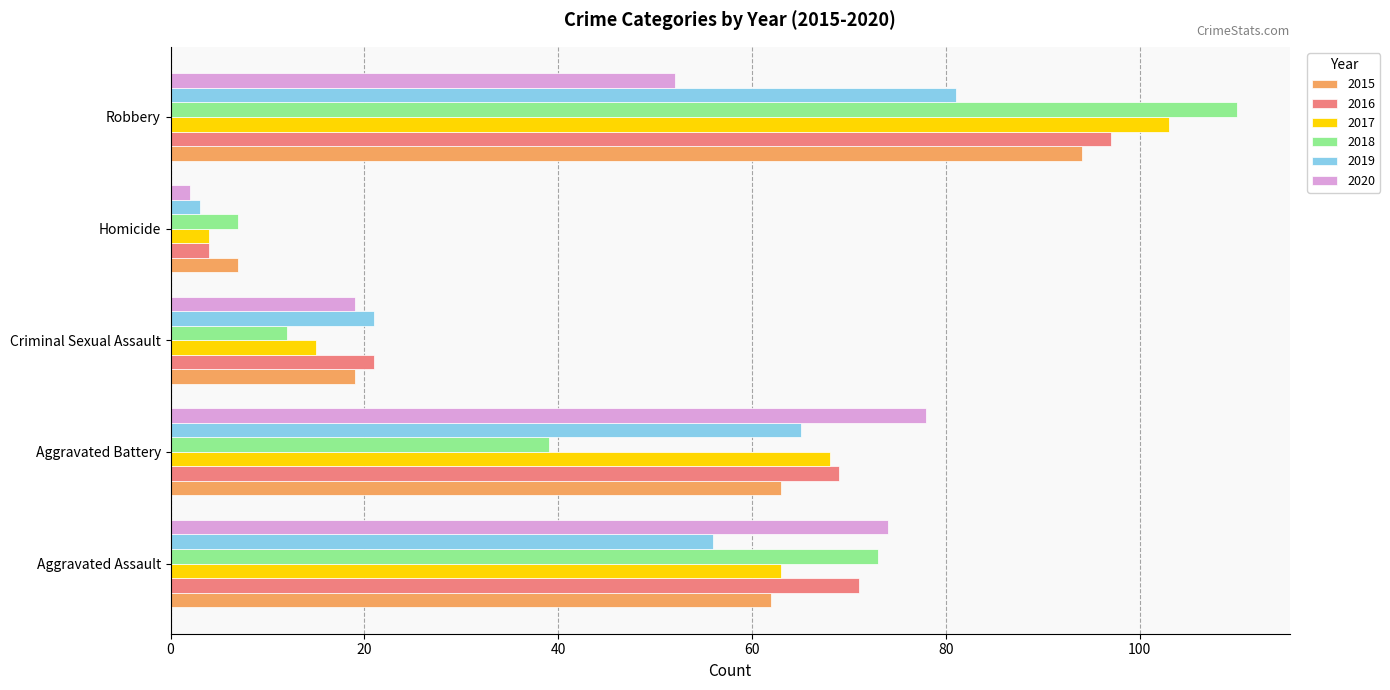

At which label is 2020 closest to 40?

Robbery